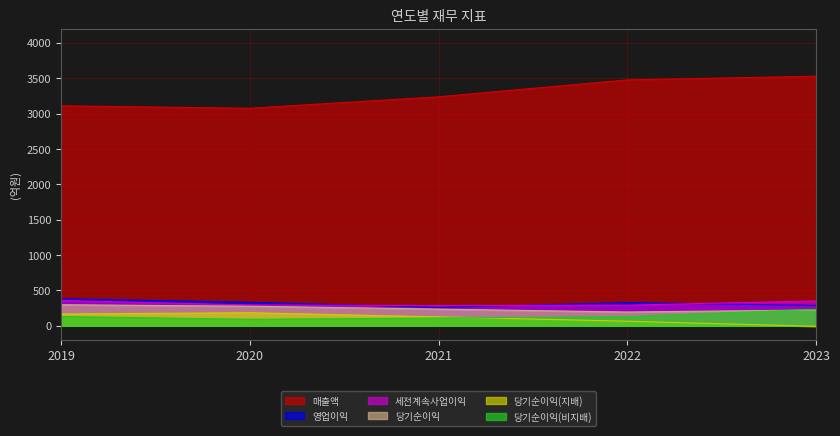

In 영업이익, how many points are lower than both neighbors (excluding endpoints)?

1